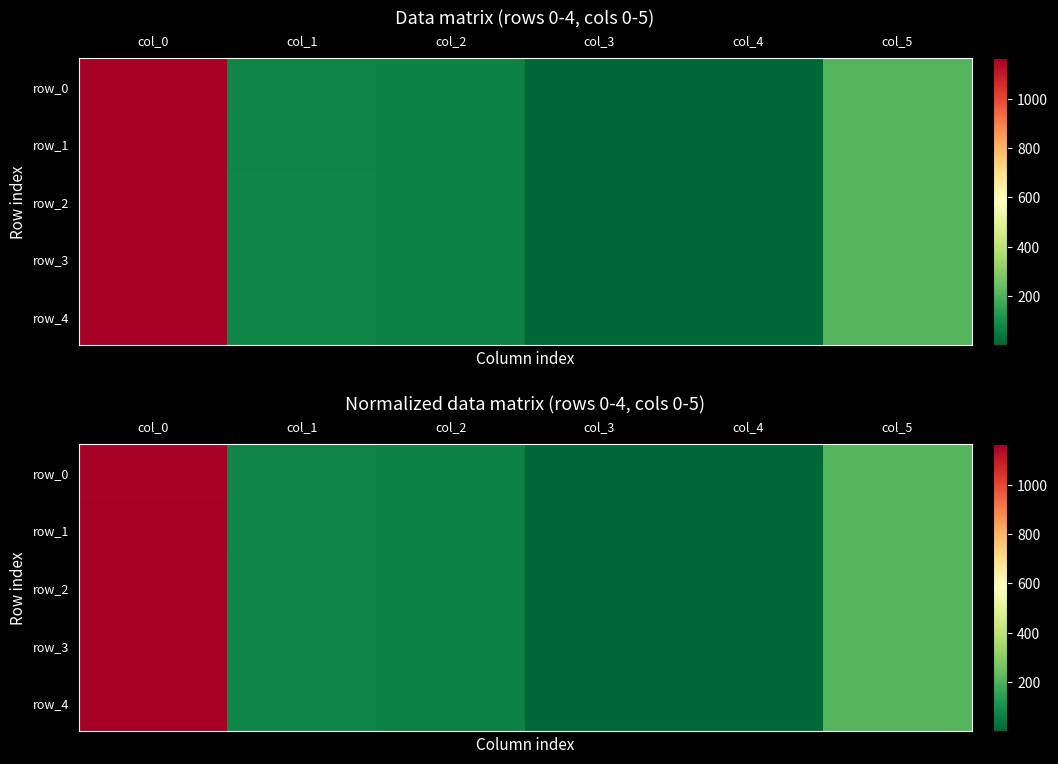

At which category is the sum across all series the highest?

col_0